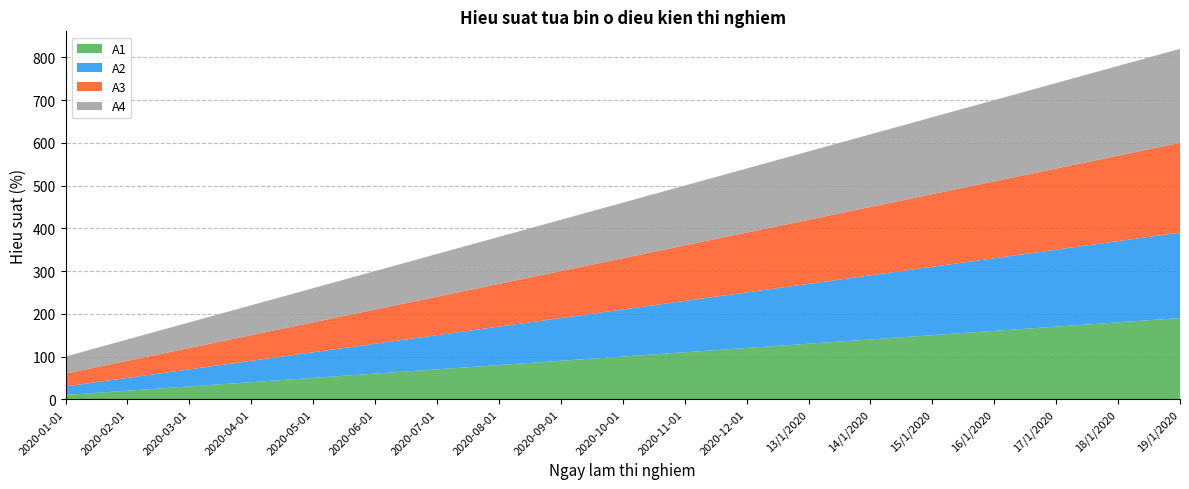

Reading right to left, extract all data points from this chart.

A1: 19/1/2020=190	18/1/2020=180	17/1/2020=170	16/1/2020=160	15/1/2020=150	14/1/2020=140	13/1/2020=130	2020-12-01=120	2020-11-01=110	2020-10-01=100	2020-09-01=90	2020-08-01=80	2020-07-01=70	2020-06-01=60	2020-05-01=50	2020-04-01=40	2020-03-01=30	2020-02-01=20	2020-01-01=10
A2: 19/1/2020=200	18/1/2020=190	17/1/2020=180	16/1/2020=170	15/1/2020=160	14/1/2020=150	13/1/2020=140	2020-12-01=130	2020-11-01=120	2020-10-01=110	2020-09-01=100	2020-08-01=90	2020-07-01=80	2020-06-01=70	2020-05-01=60	2020-04-01=50	2020-03-01=40	2020-02-01=30	2020-01-01=20
A3: 19/1/2020=210	18/1/2020=200	17/1/2020=190	16/1/2020=180	15/1/2020=170	14/1/2020=160	13/1/2020=150	2020-12-01=140	2020-11-01=130	2020-10-01=120	2020-09-01=110	2020-08-01=100	2020-07-01=90	2020-06-01=80	2020-05-01=70	2020-04-01=60	2020-03-01=50	2020-02-01=40	2020-01-01=30
A4: 19/1/2020=220	18/1/2020=210	17/1/2020=200	16/1/2020=190	15/1/2020=180	14/1/2020=170	13/1/2020=160	2020-12-01=150	2020-11-01=140	2020-10-01=130	2020-09-01=120	2020-08-01=110	2020-07-01=100	2020-06-01=90	2020-05-01=80	2020-04-01=70	2020-03-01=60	2020-02-01=50	2020-01-01=40